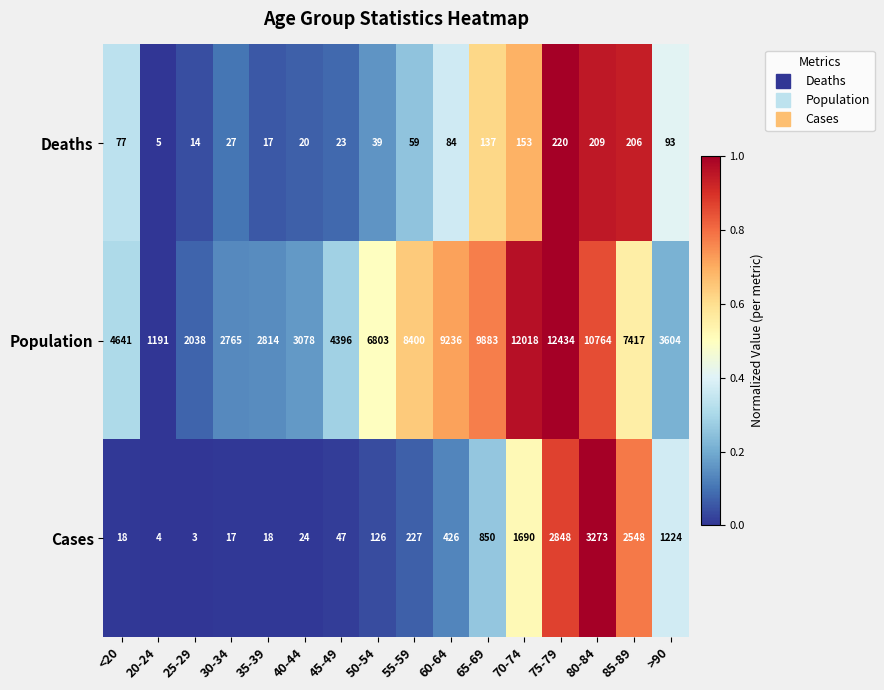

How many categories are shown in the chart?

16